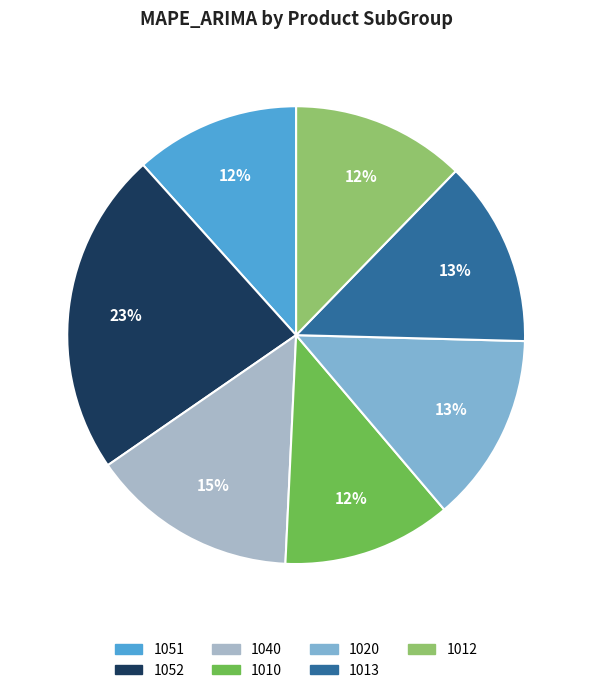

The 1020 slice represents 13% of the pie. True or false?

True